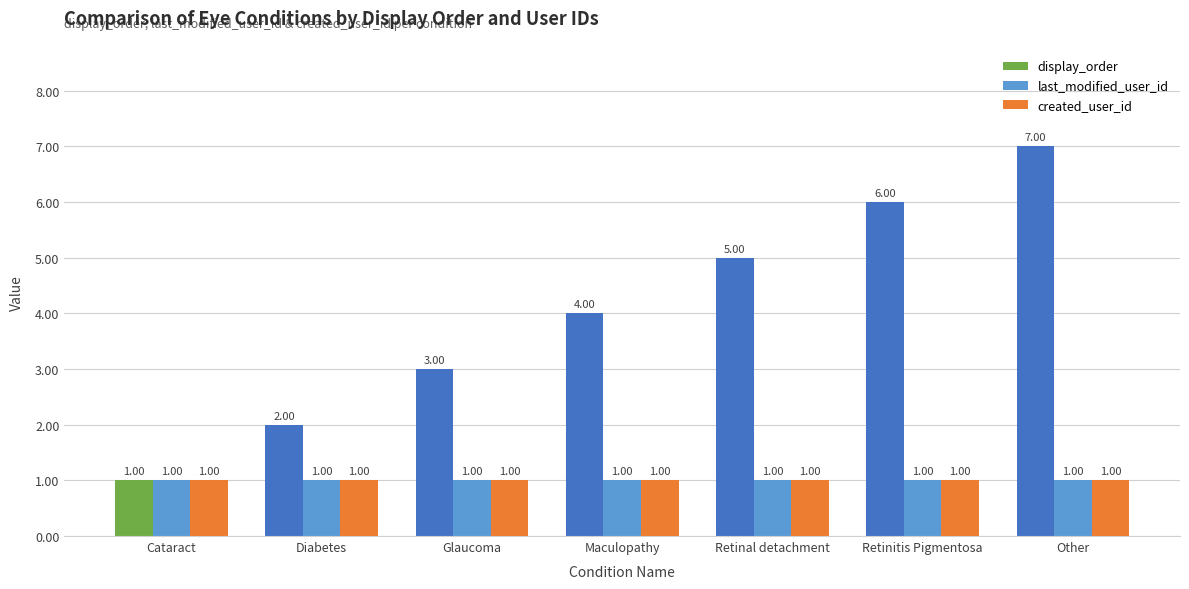

Is the value of display_order at Glaucoma greater than the value of created_user_id at Glaucoma?

Yes